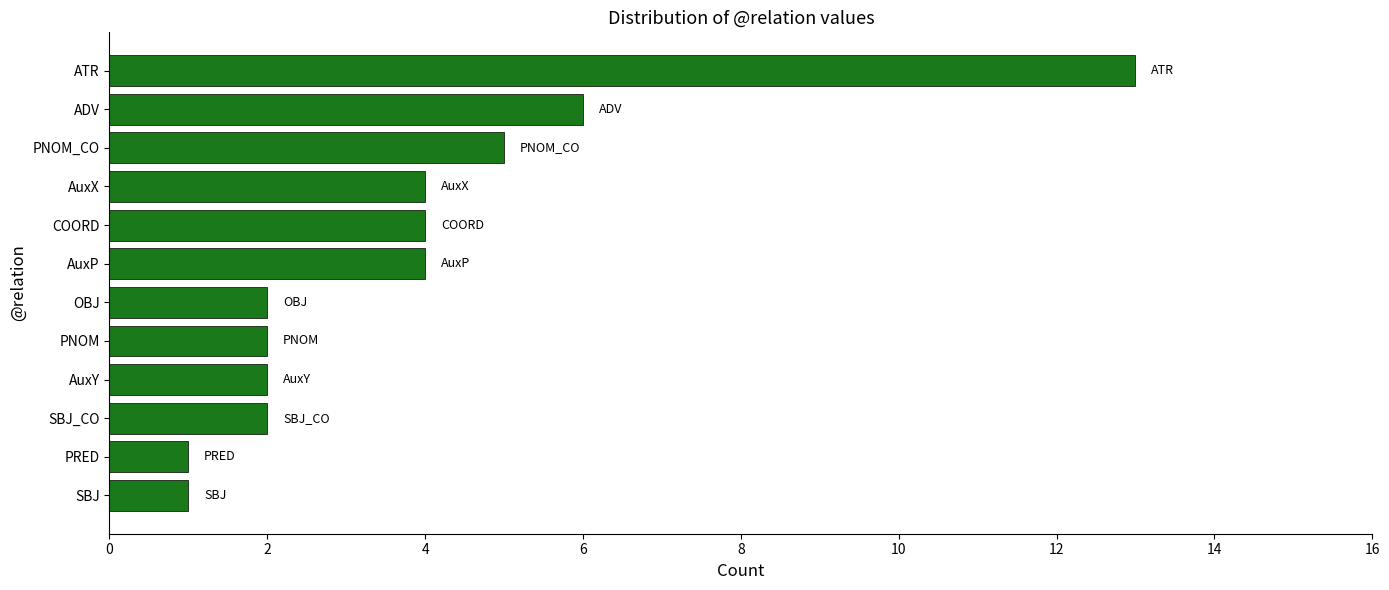

True or false: the data shows 1 at AuxX.

False